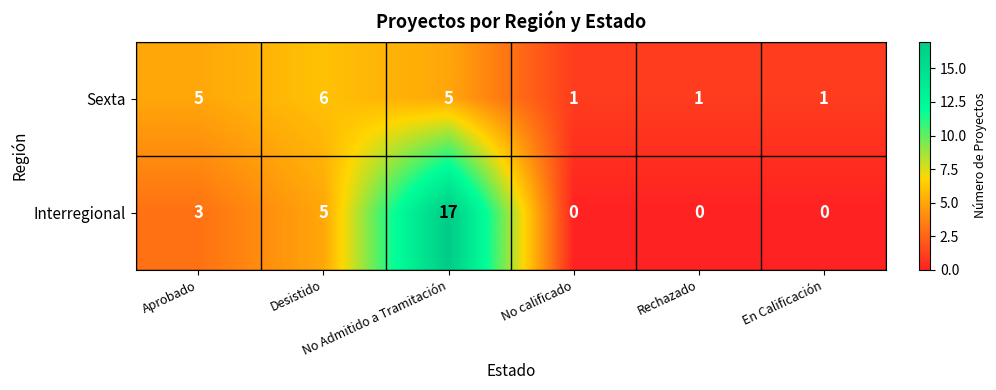

Rank the series at No calificado from lowest to highest value.

Interregional, Sexta